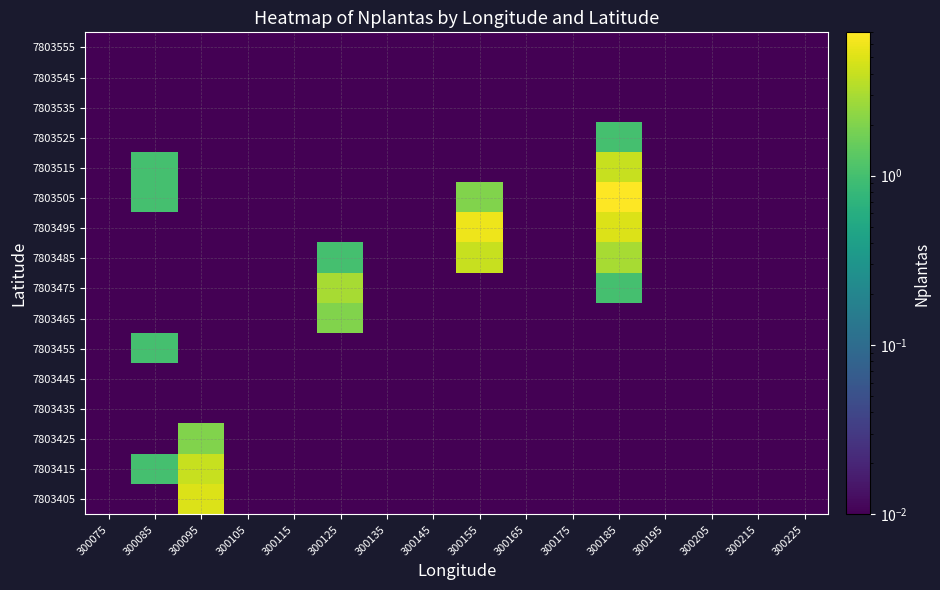

List the series in order of their peak value, lowest first.

7803435, 7803445, 7803535, 7803545, 7803555, 7803455, 7803525, 7803425, 7803465, 7803475, 7803415, 7803485, 7803515, 7803405, 7803495, 7803505